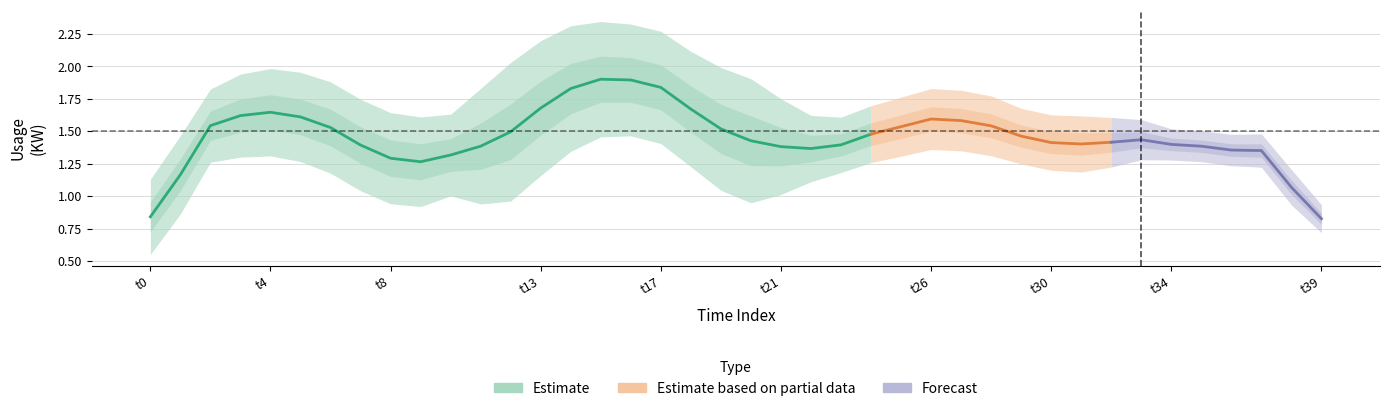

How many lines are shown in the chart?

1